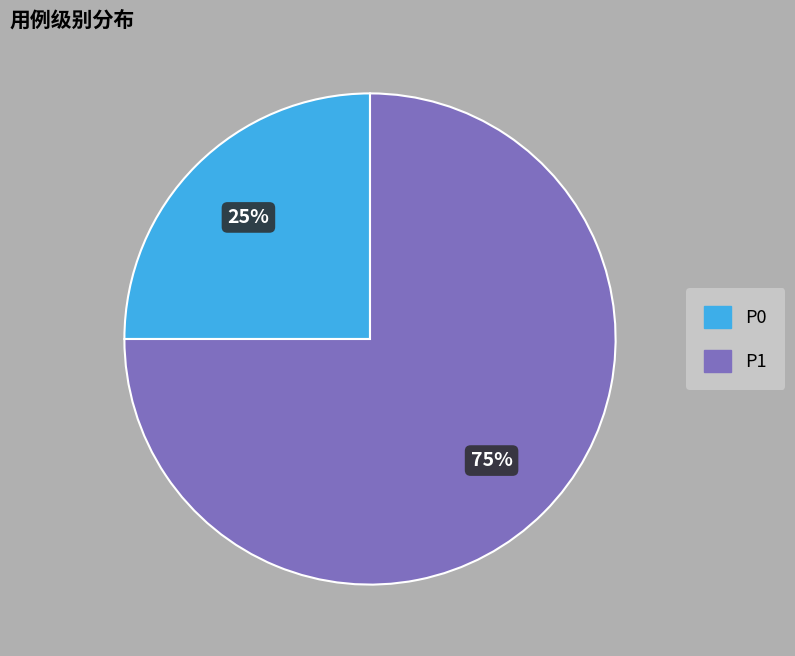

Between P1 and P0, which is larger?

P1